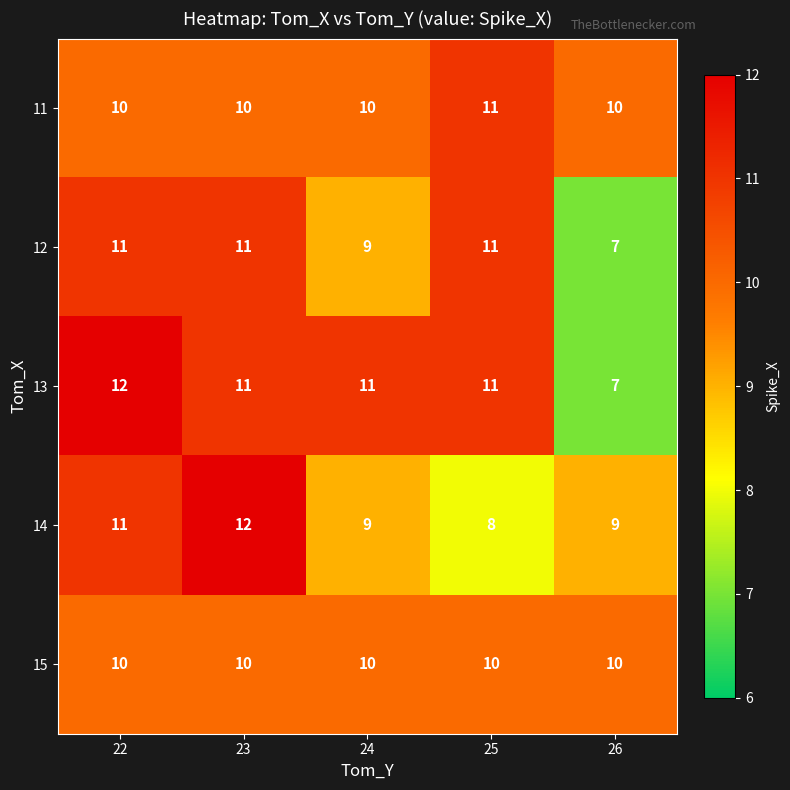

What is the difference between the highest and lowest values at 24?

2